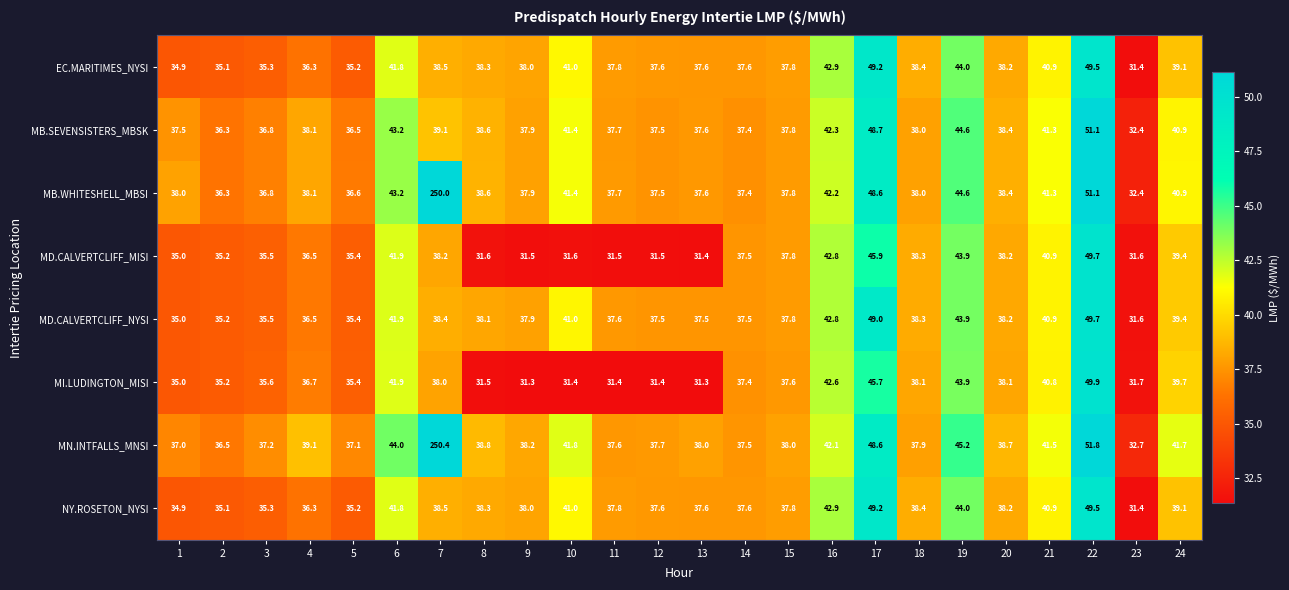

True or false: MD.CALVERTCLIFF_NYSI has a value of 11.0 at 14.

False